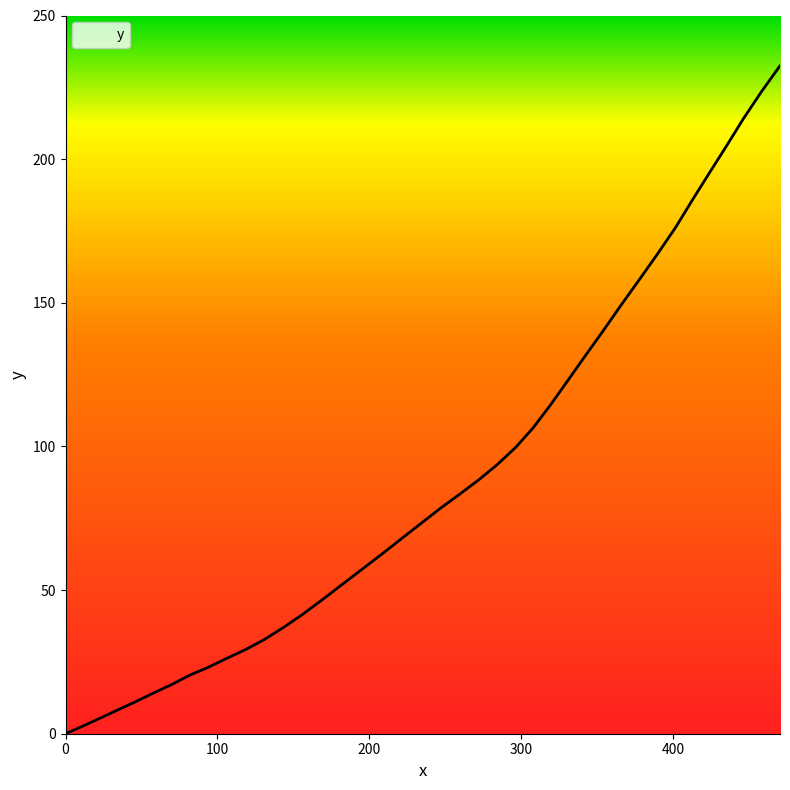

How many categories are shown in the chart?

40